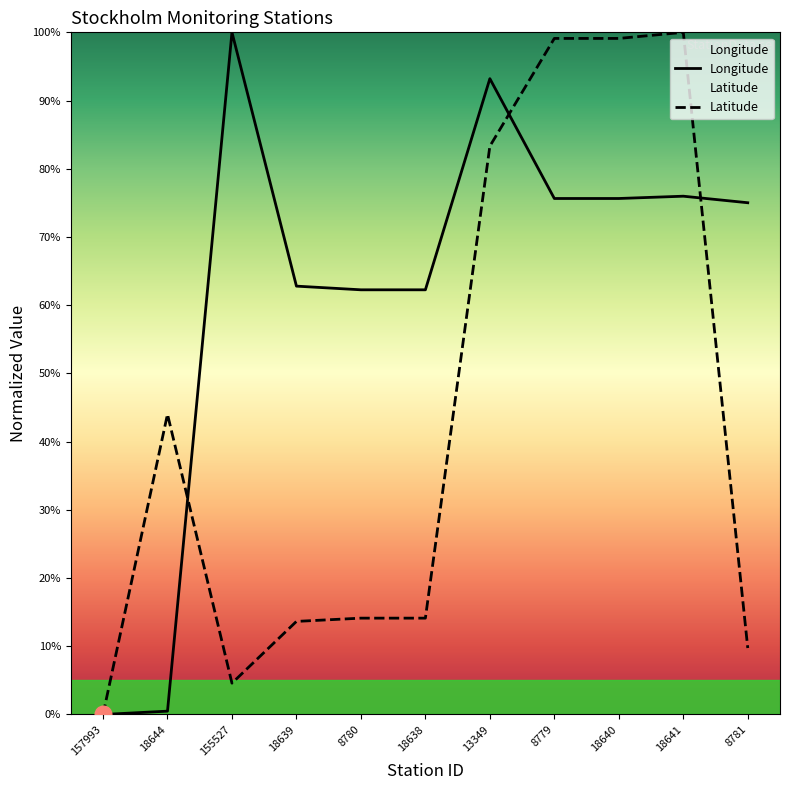

True or false: Longitude has a value of 1.3 at 8781.

False